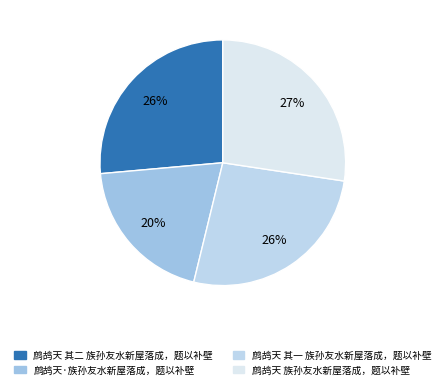

Which has a higher value, 鹧鸪天 族孙友水新屋落成，题以补壁 or 鹧鸪天 其一 族孙友水新屋落成，题以补壁?

鹧鸪天 族孙友水新屋落成，题以补壁